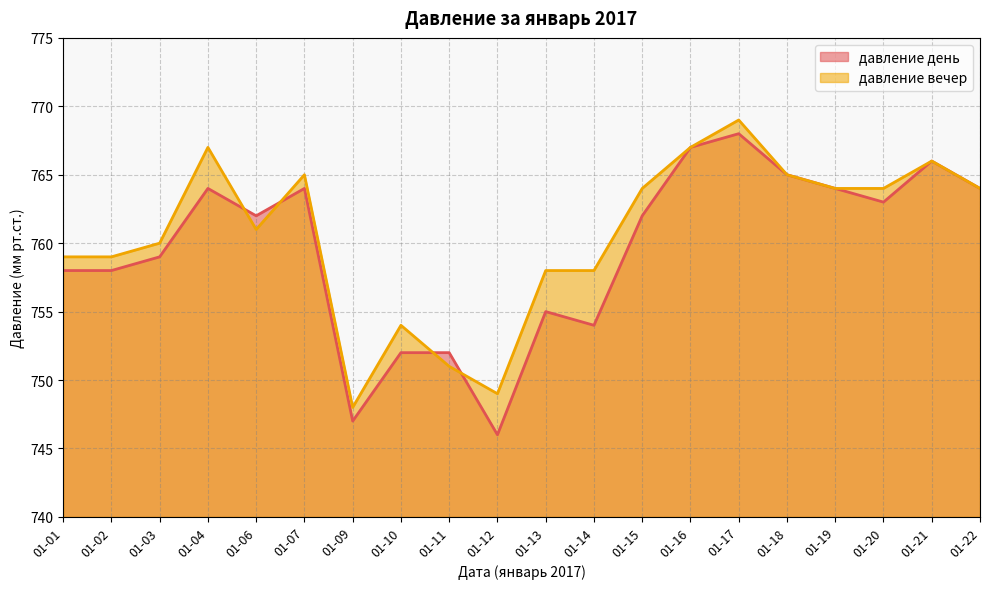

Is the value of давление вечер at 01-21 greater than the value of давление день at 01-19?

Yes